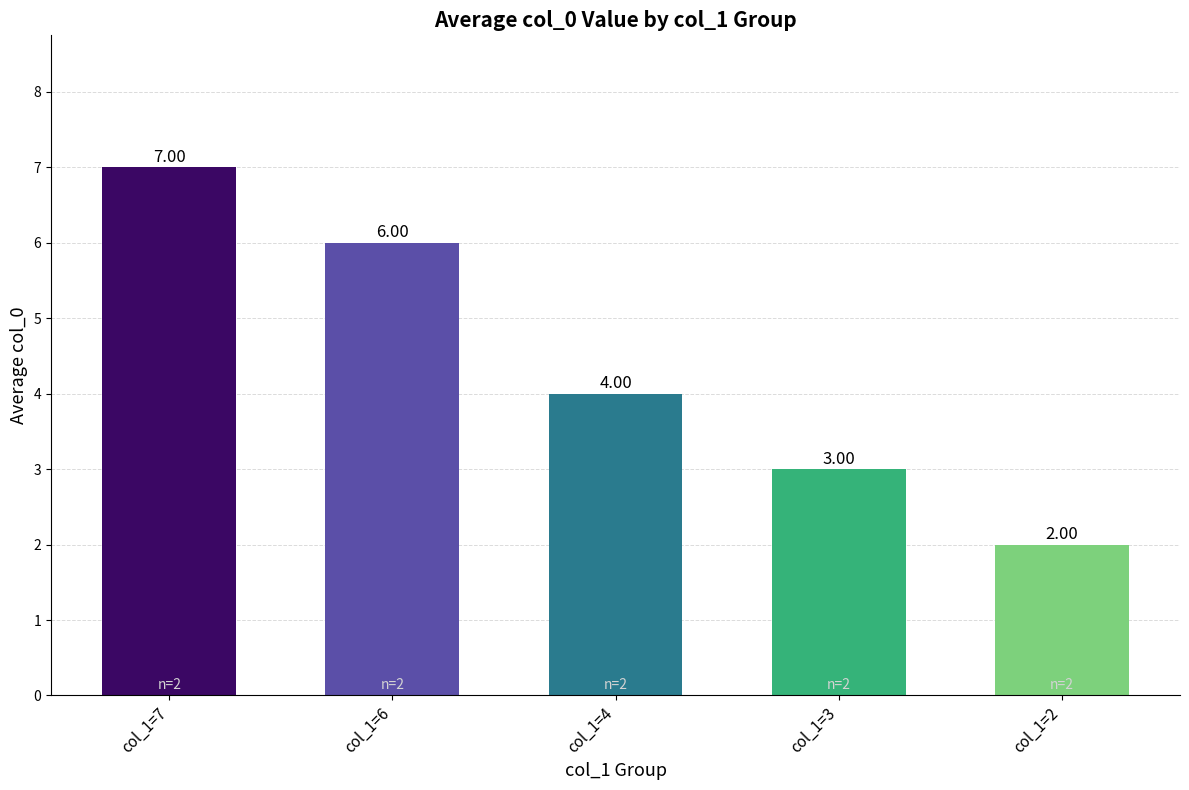

Reading left to right, extract all data points from this chart.

col_1=7=7	col_1=6=6	col_1=4=4	col_1=3=3	col_1=2=2